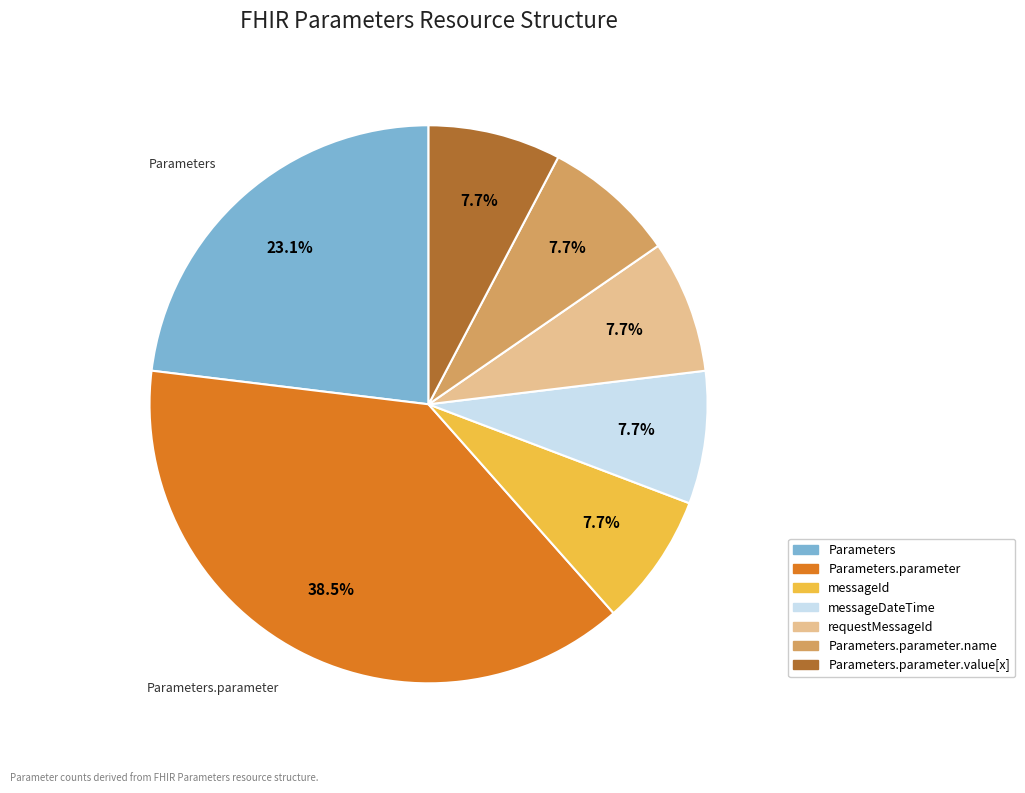

Does any single category account for the majority?

No